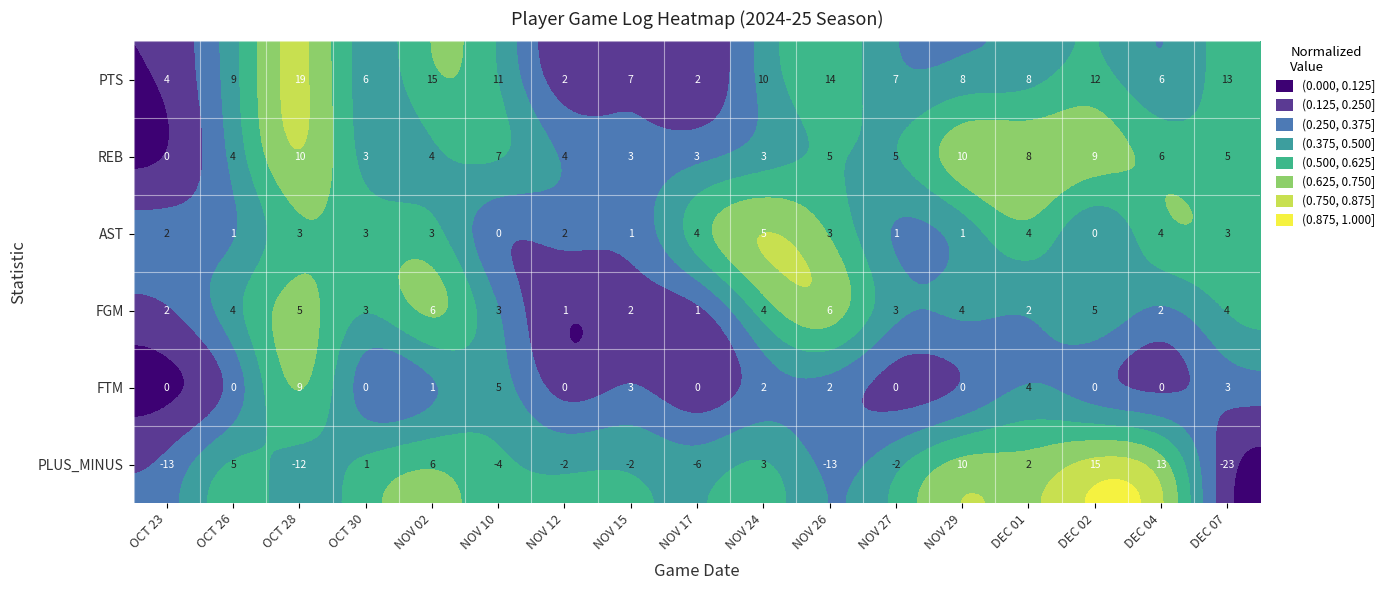

Which category has the highest value across all series?

OCT 28